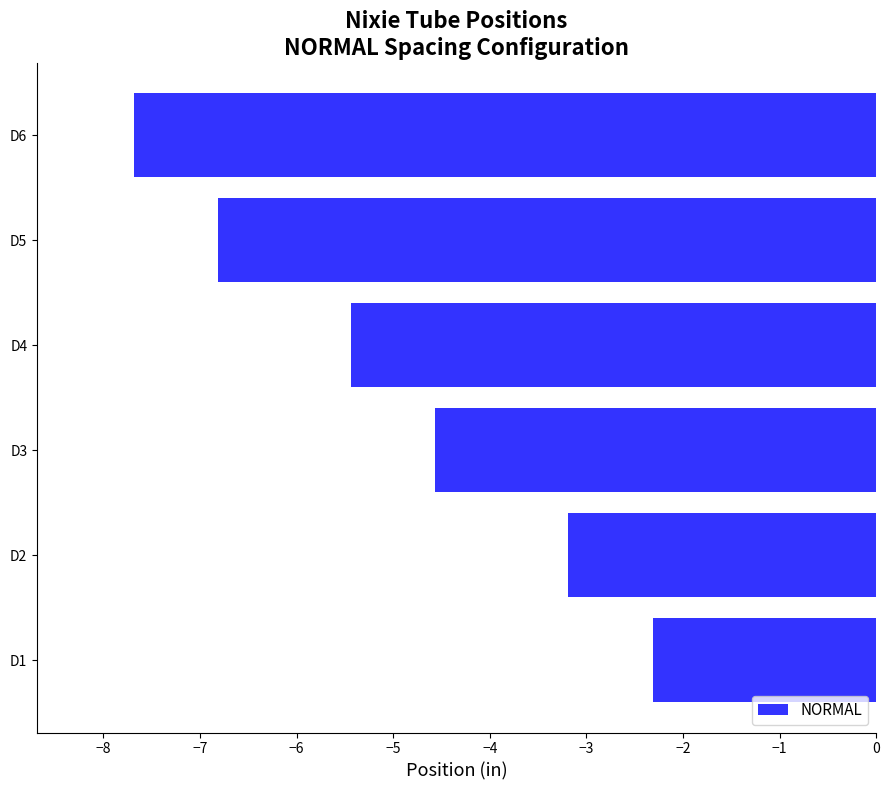

Read the value at D2.

-3.2